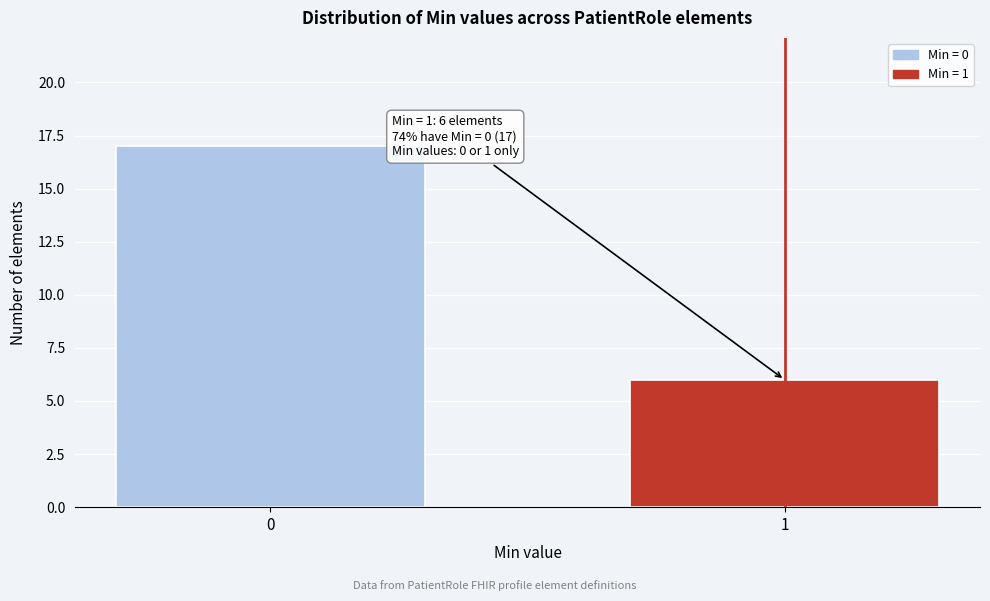

Reading left to right, extract all data points from this chart.

0=17	1=6